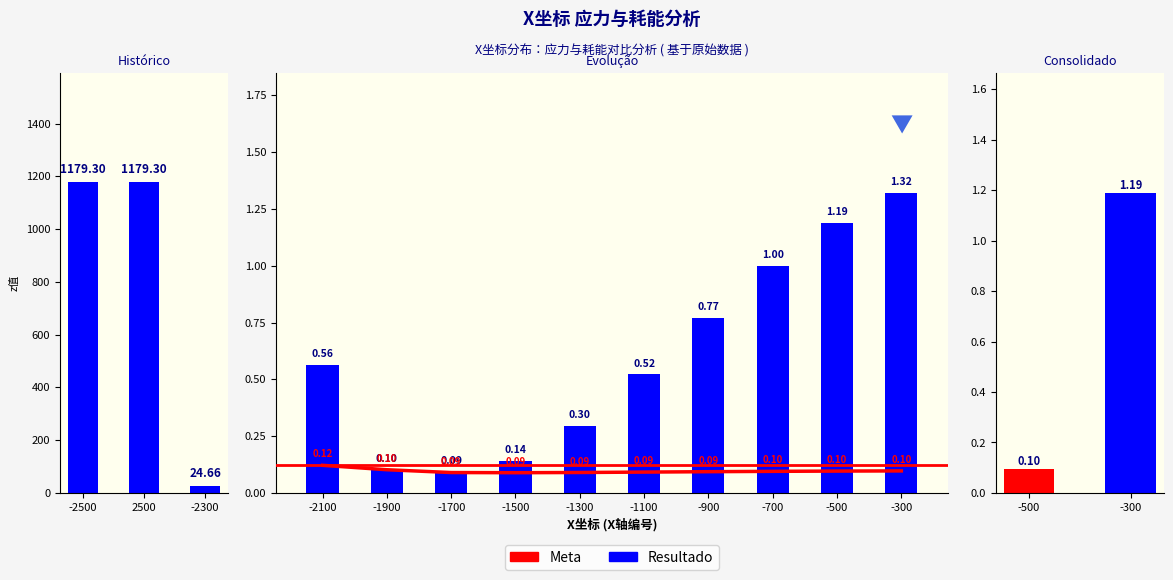

Rank the series by their maximum value, from lowest to highest.

Meta, Resultado